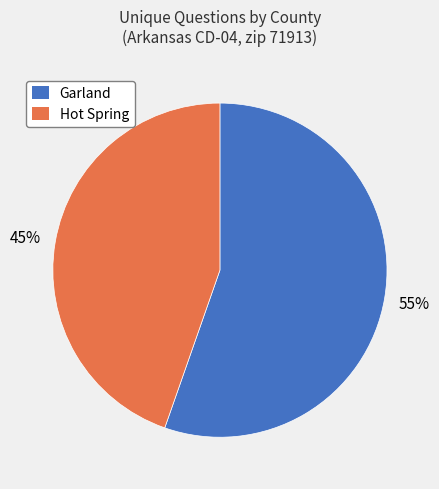

To the nearest percent, what is the average slice percentage?

50%